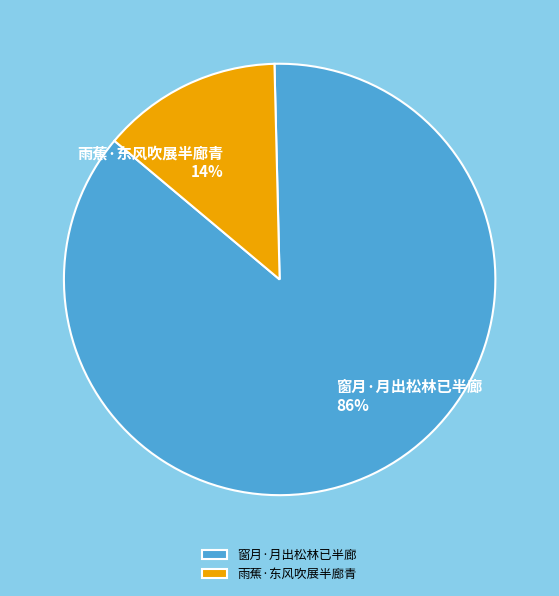

How many slices are in this pie chart?

2